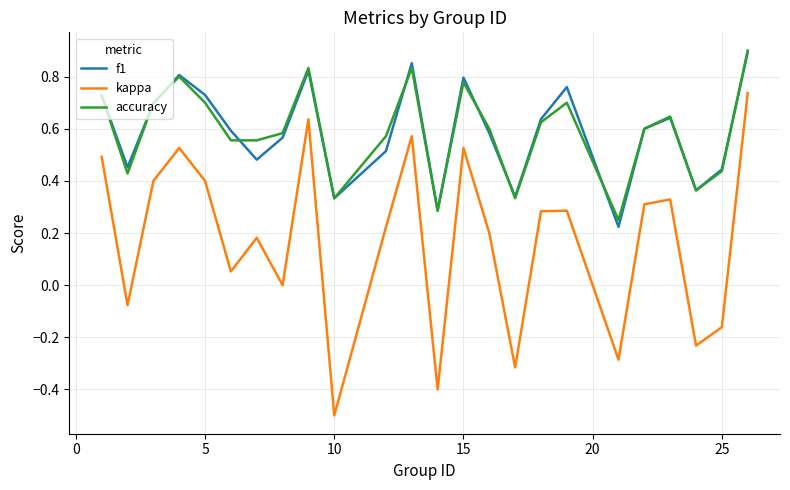

Is this an area chart (filled region under the line)?

No